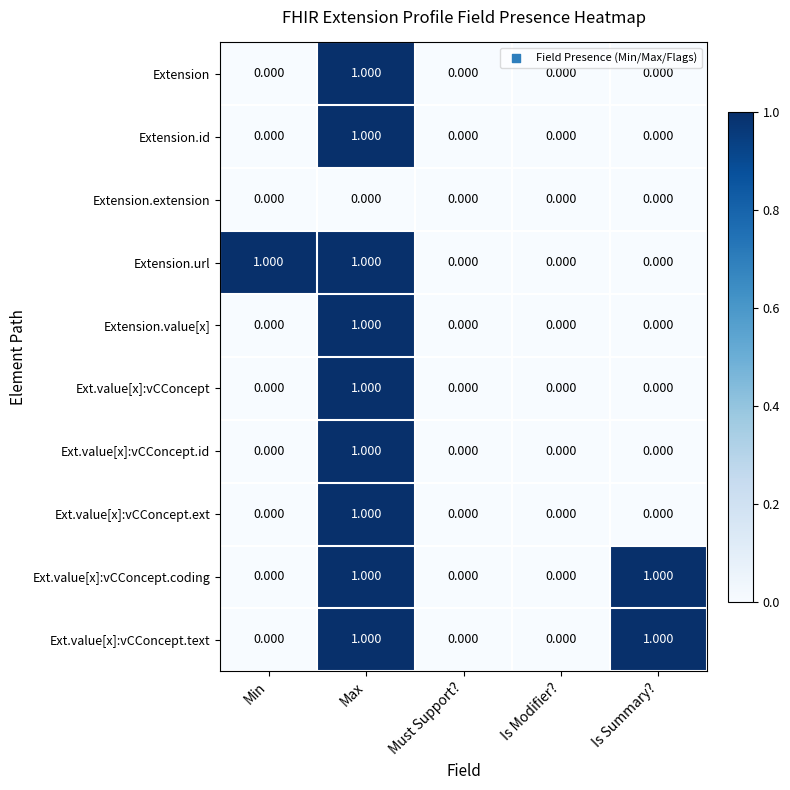

Is the value of Ext.value[x]:vCConcept.coding at Is Summary? greater than the value of Extension.id at Is Modifier??

Yes